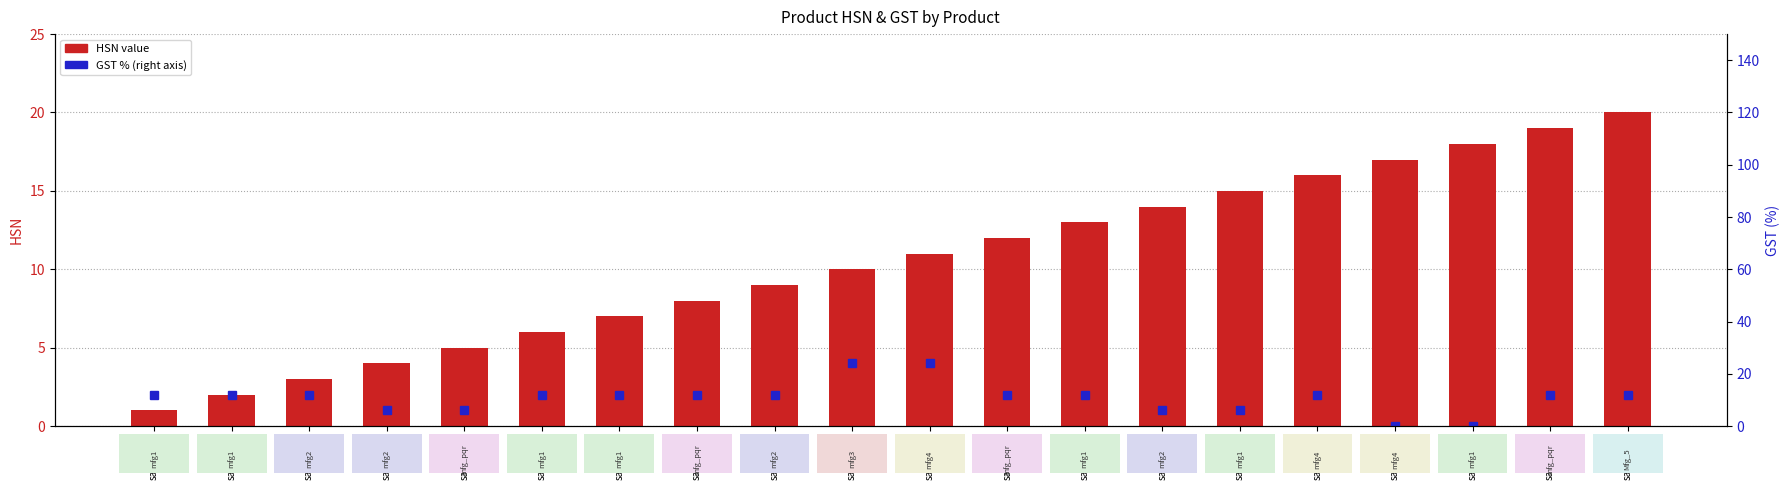

Rank the series by their average value, from lowest to highest.

HSN (left), GST % (right)